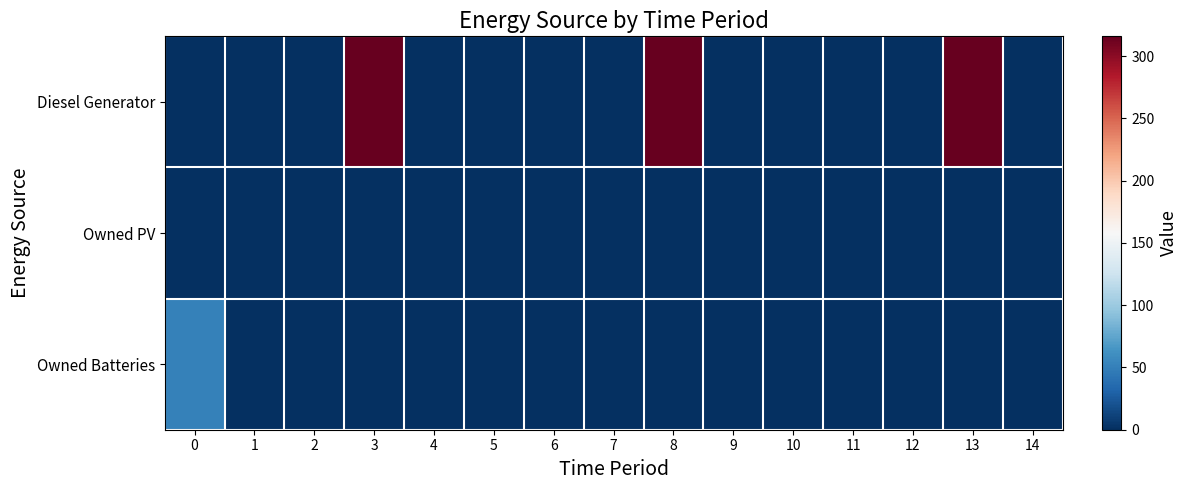

Between 2 and 10, which series saw the biggest shift?

Diesel Generator